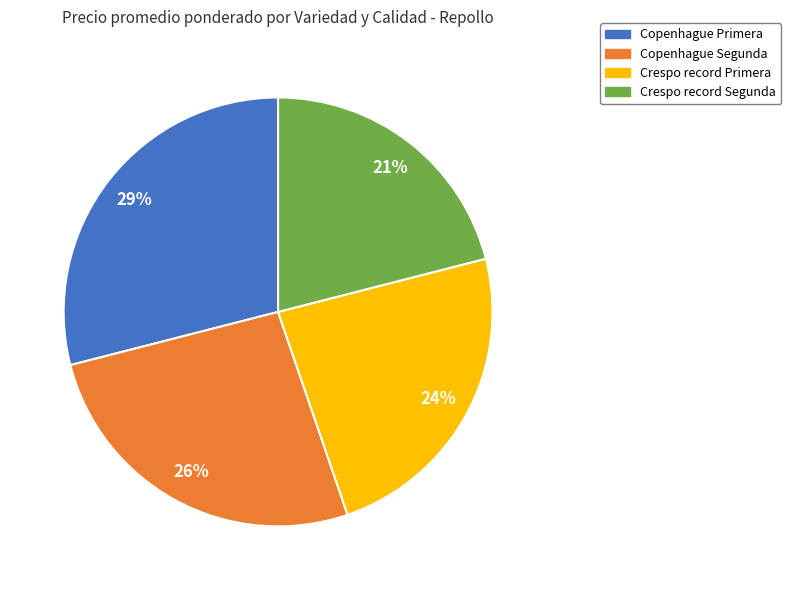

How many segments does this pie chart have?

4